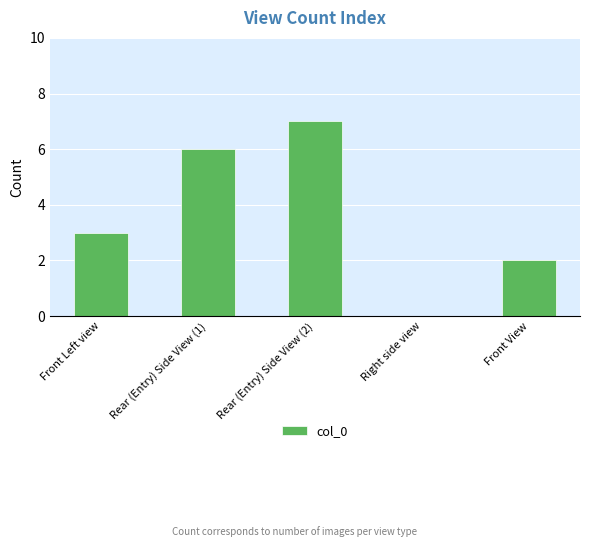

What is the change in value from Right side view to Front View?

+2